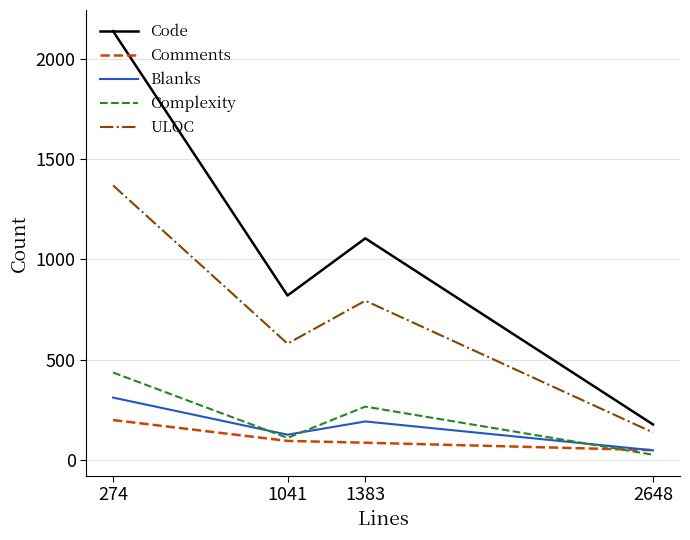

Which series has the widest spread of values?

Code